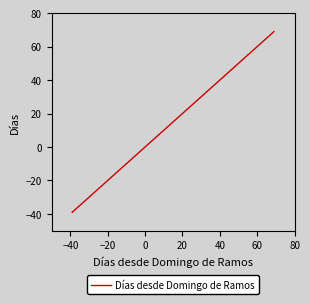

How many lines are shown in the chart?

1